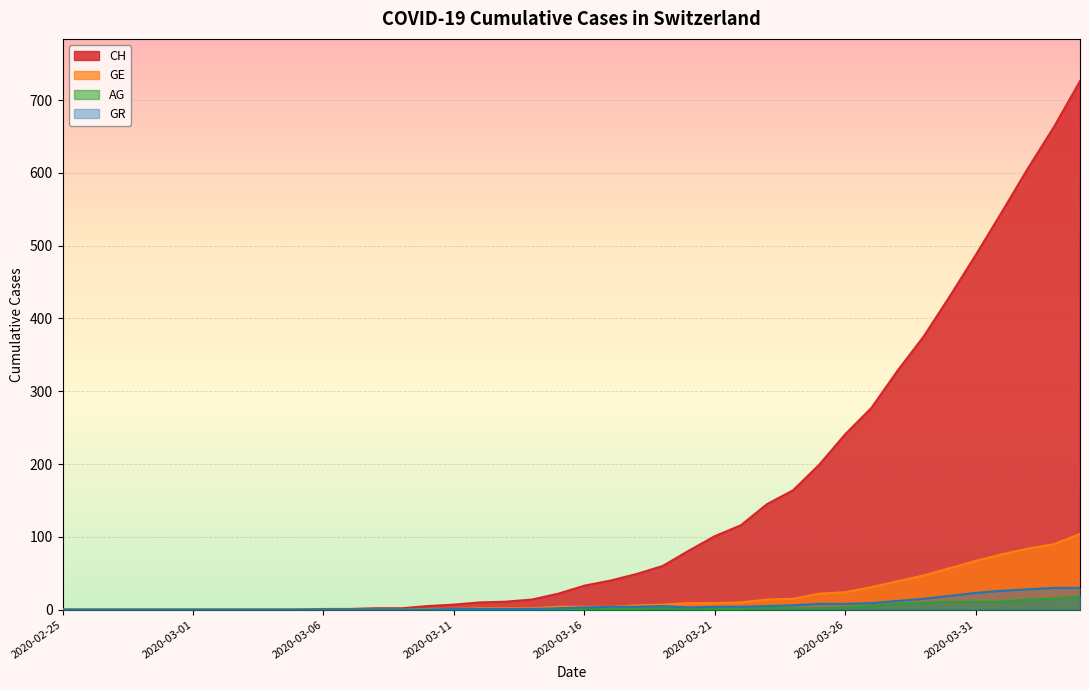

At which category does the chart reach its peak across all series?

2020-04-04